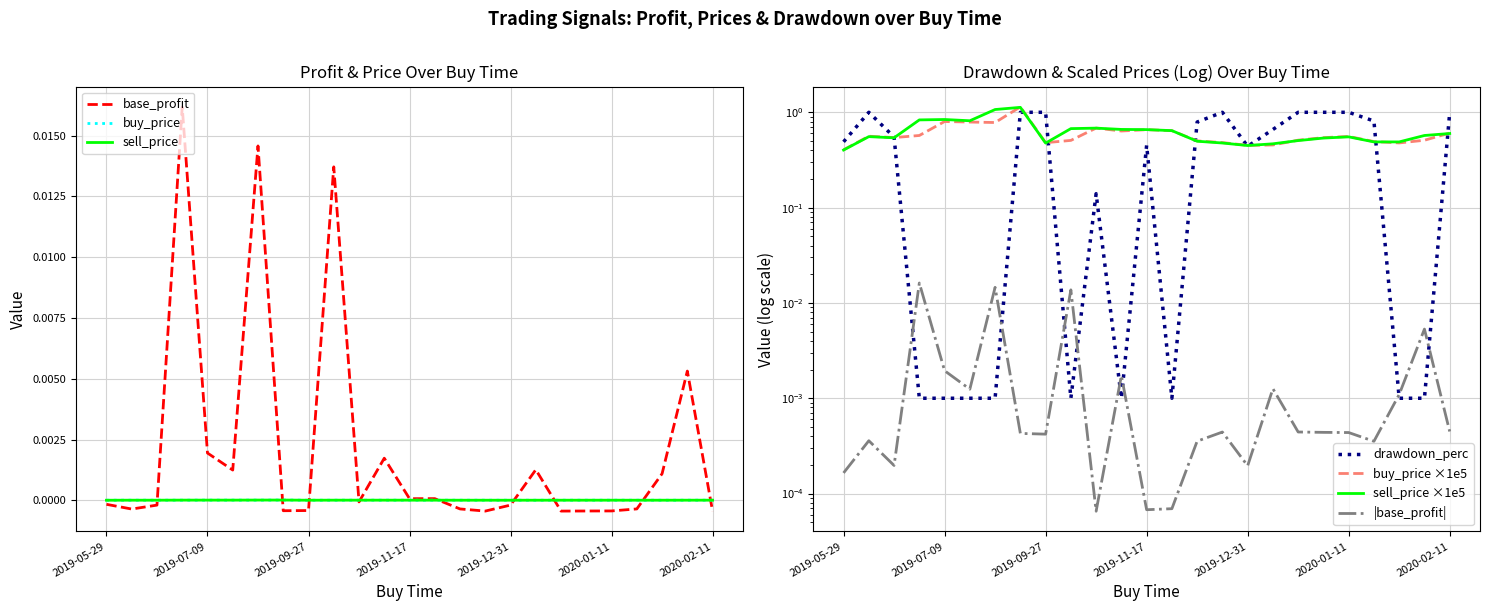

What are all the series names shown in the legend?

base_profit, buy_price, sell_price, drawdown_perc